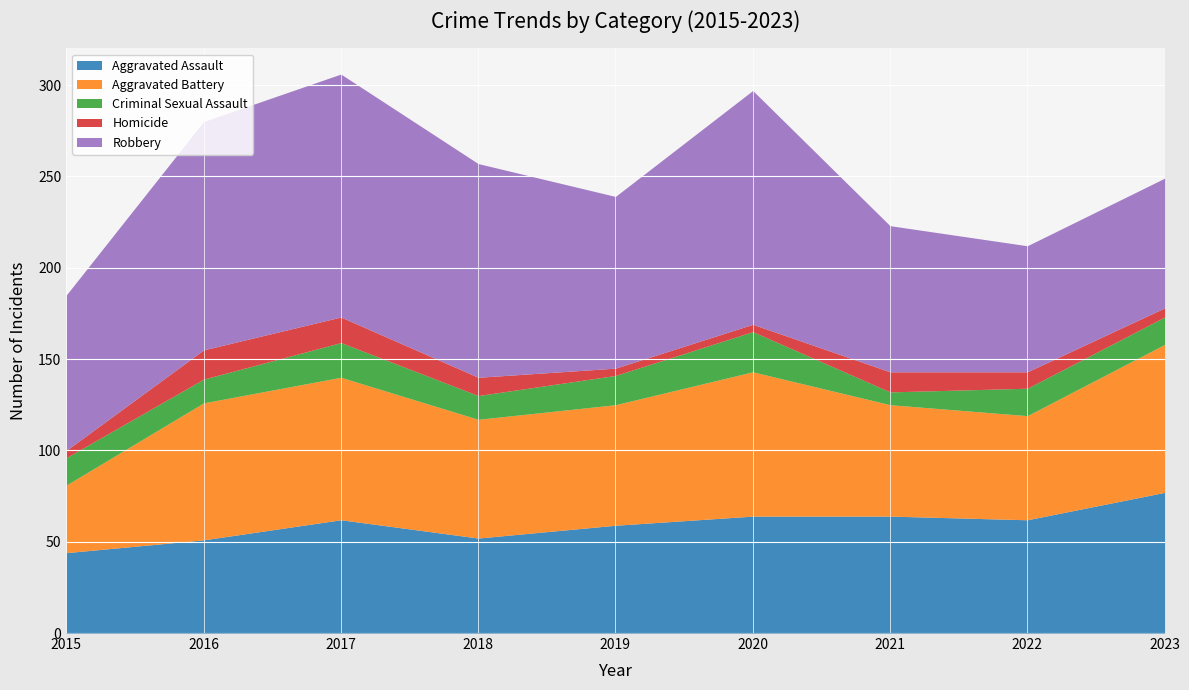

What is the approximate value of Homicide at 2019?

4